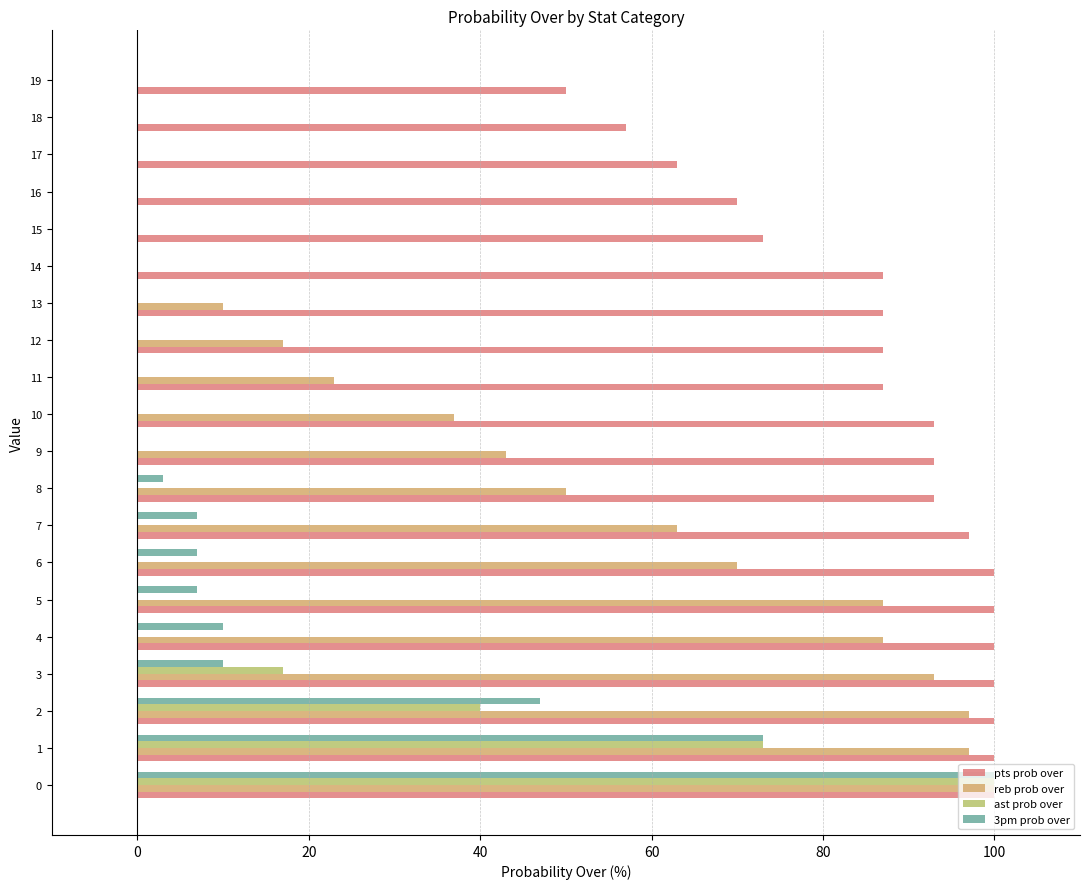

At which category does the chart reach its minimum across all series?

14